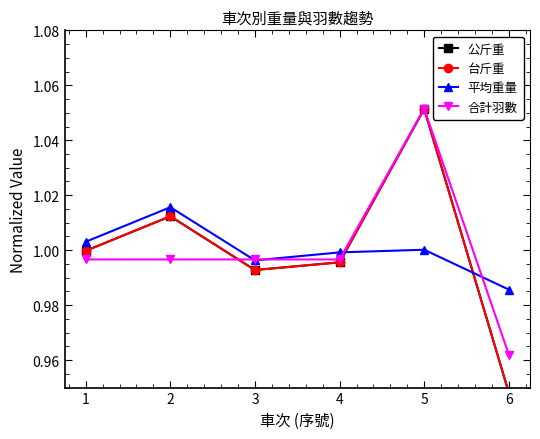

Which has a higher value, 6 or 2?

2